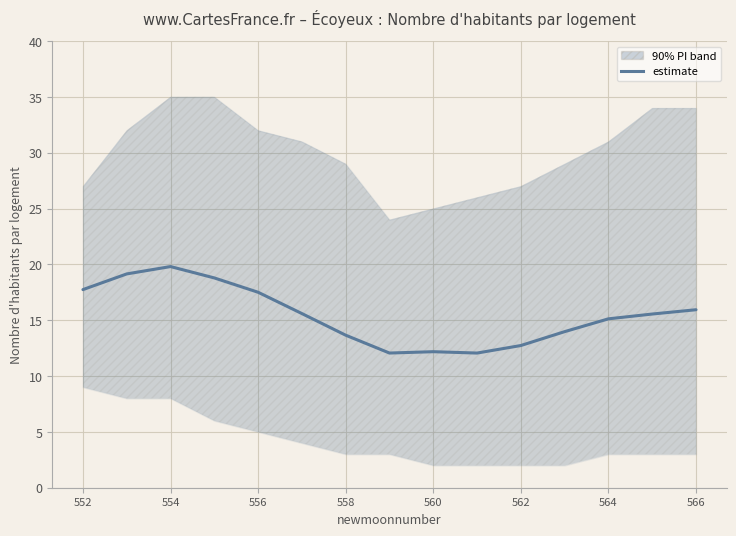

Approximately how many times larger is the value at 562 compared to 14?

1.0